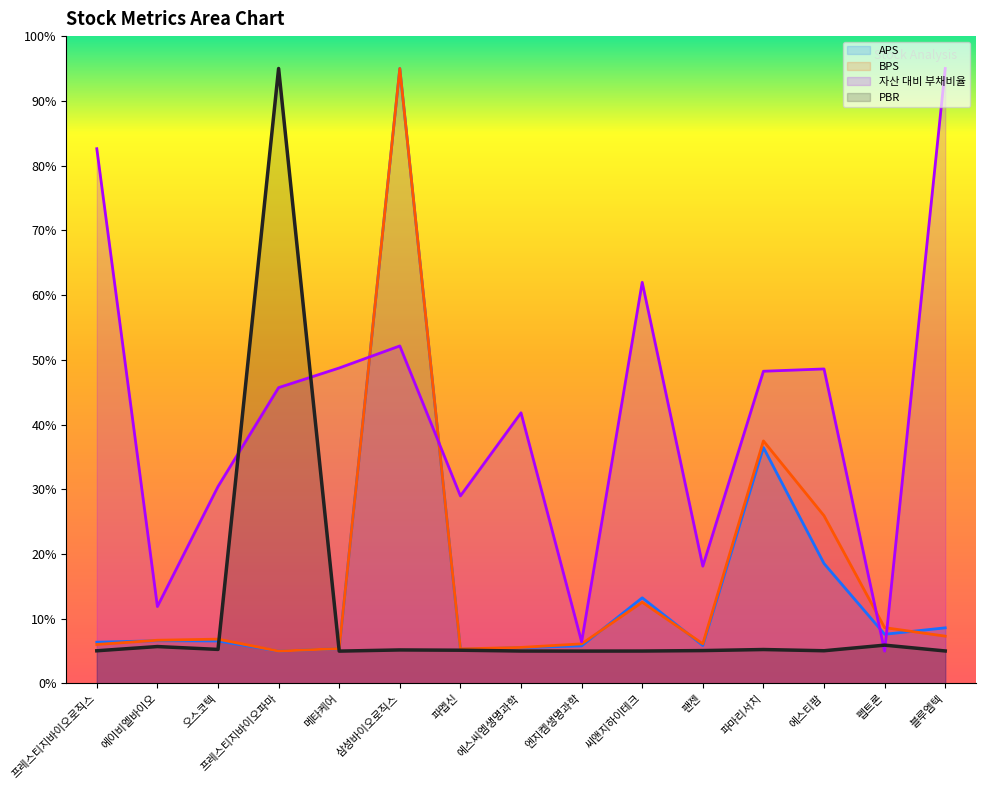

How many interior local valleys does the 자산 대비 부채비율 series have?

5